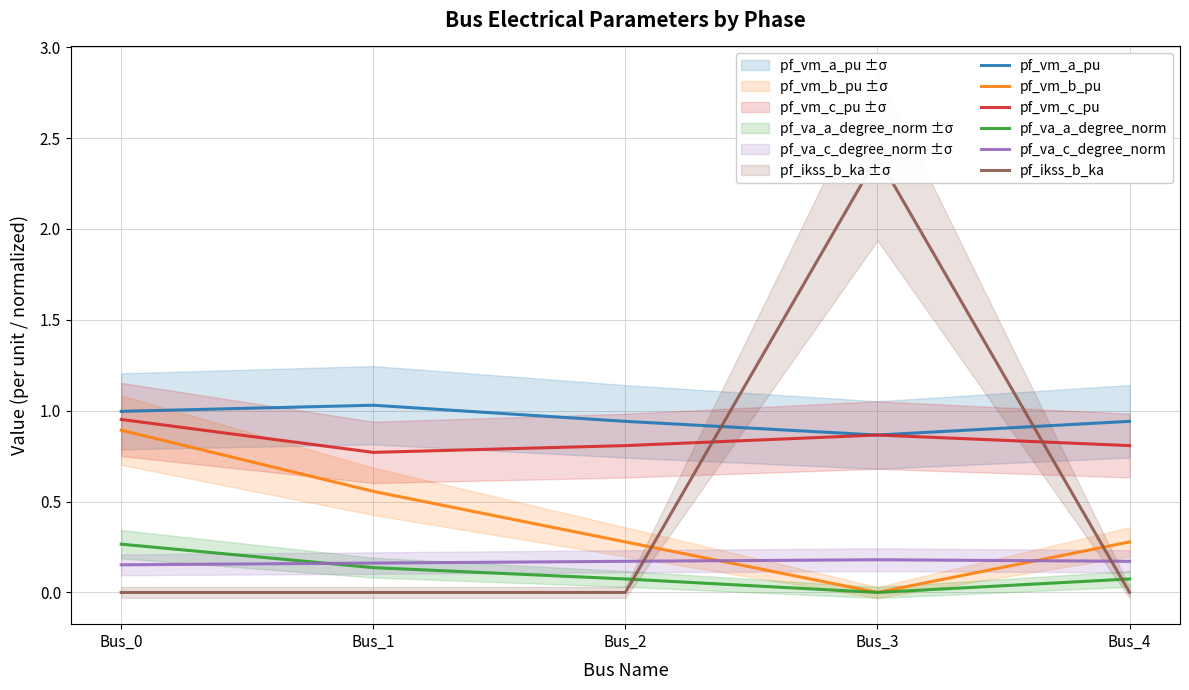

What is the total value across all series at Bus_1?

2.7